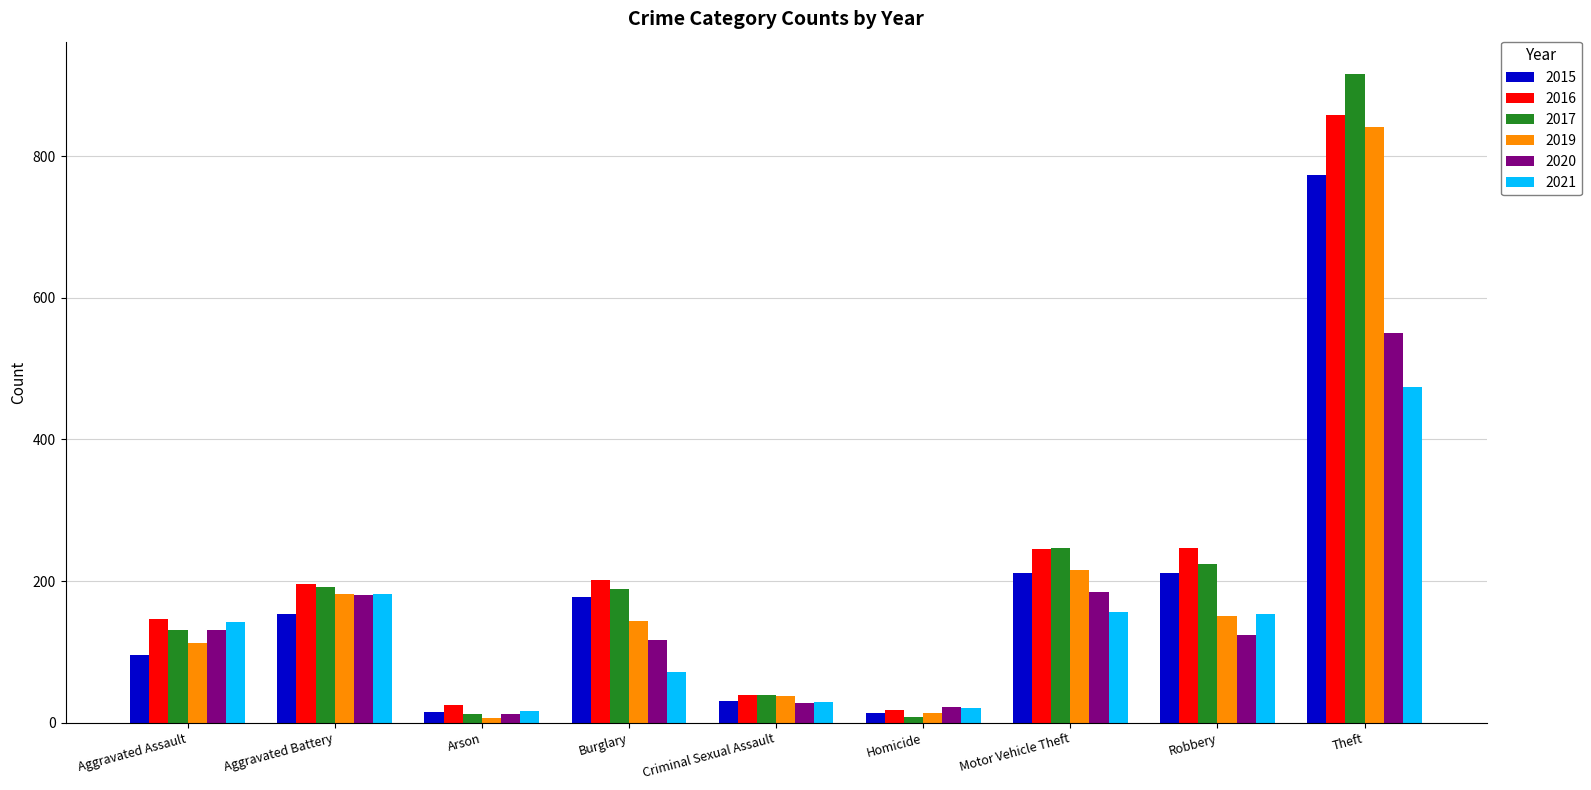

What is the maximum value for 2020?

551